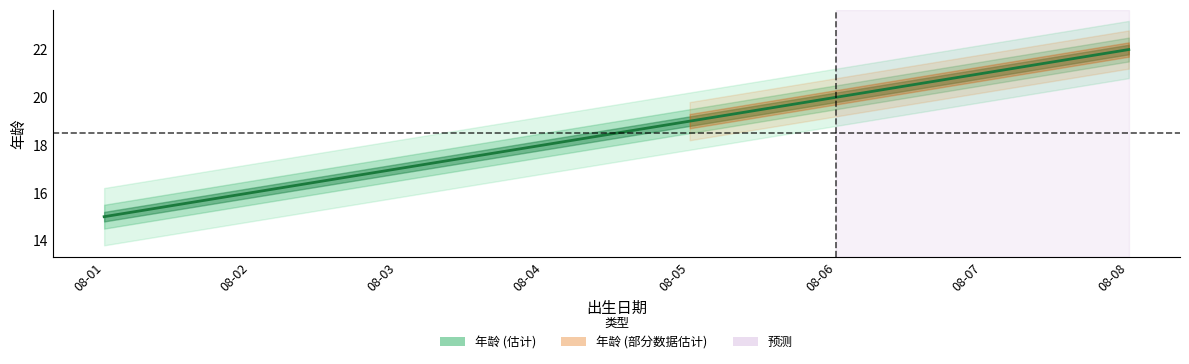

True or false: the data shows 34 at 08-07.

False